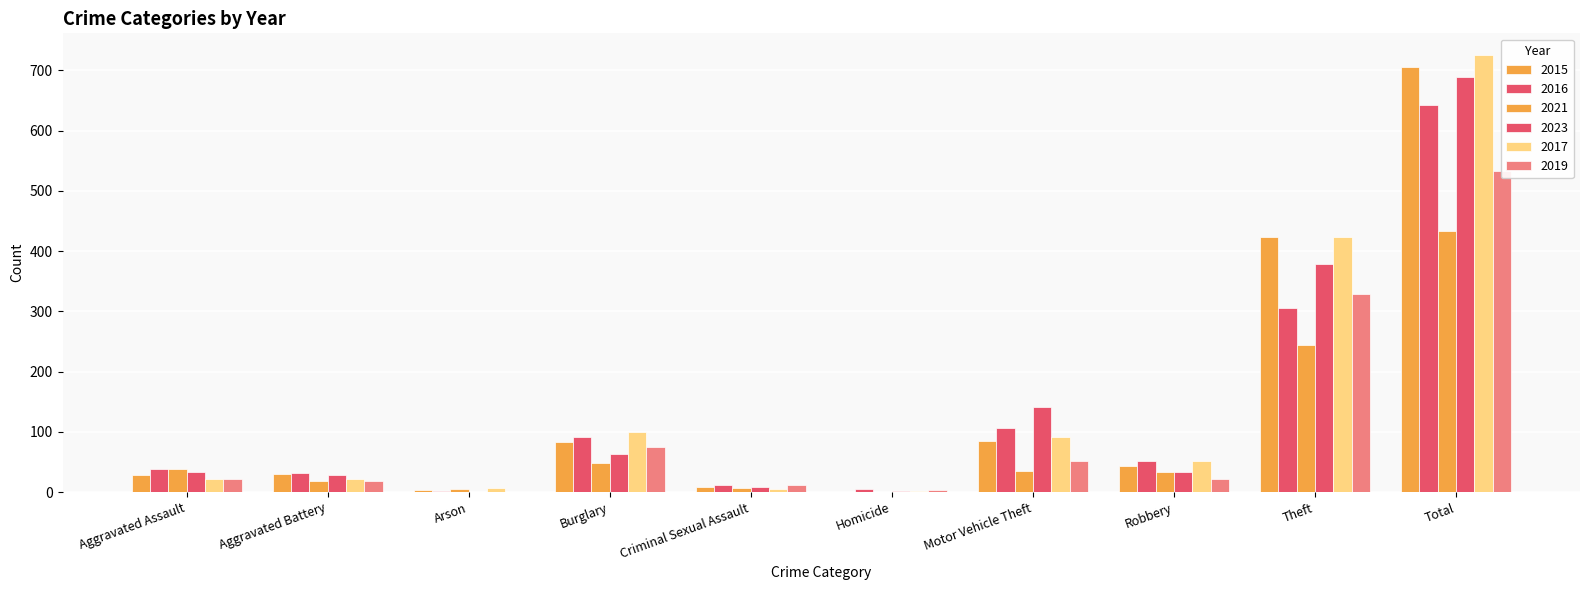

What is the maximum value shown in the chart?

725